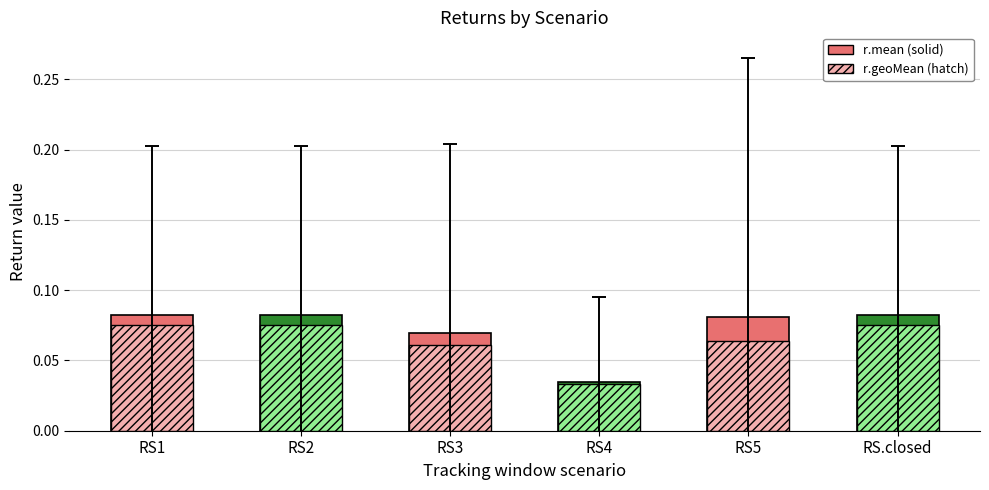

What is the approximate value of r.mean at RS5?

0.1